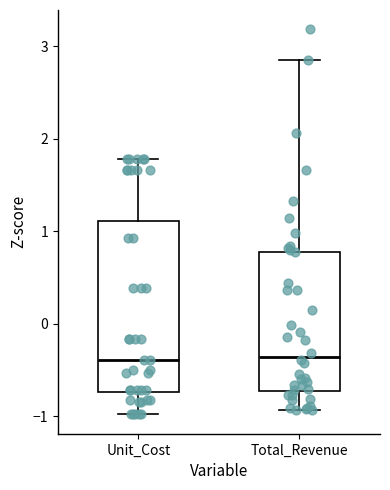

Reading left to right, read every box against the y-axis: the position of its median line, the range the box covers, and the ends of its whiskers. The values are not printed on the chart, so give them approximately, as read against the axis.

Unit_Cost: median -0.4, box -0.7 to 1.1, whiskers -1.0 to 1.8
Total_Revenue: median -0.4, box -0.7 to 0.8, whiskers -0.9 to 2.8